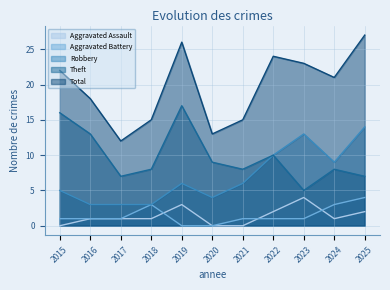

Reading left to right, extract all data points from this chart.

Aggravated Assault: 0	1	1	1	3	0	0	2	4	1	2
Aggravated Battery: 1	1	1	3	0	0	1	1	1	3	4
Robbery: 5	3	3	3	6	4	6	10	13	9	14
Theft: 16	13	7	8	17	9	8	10	5	8	7
Total: 22	18	12	15	26	13	15	24	23	21	27